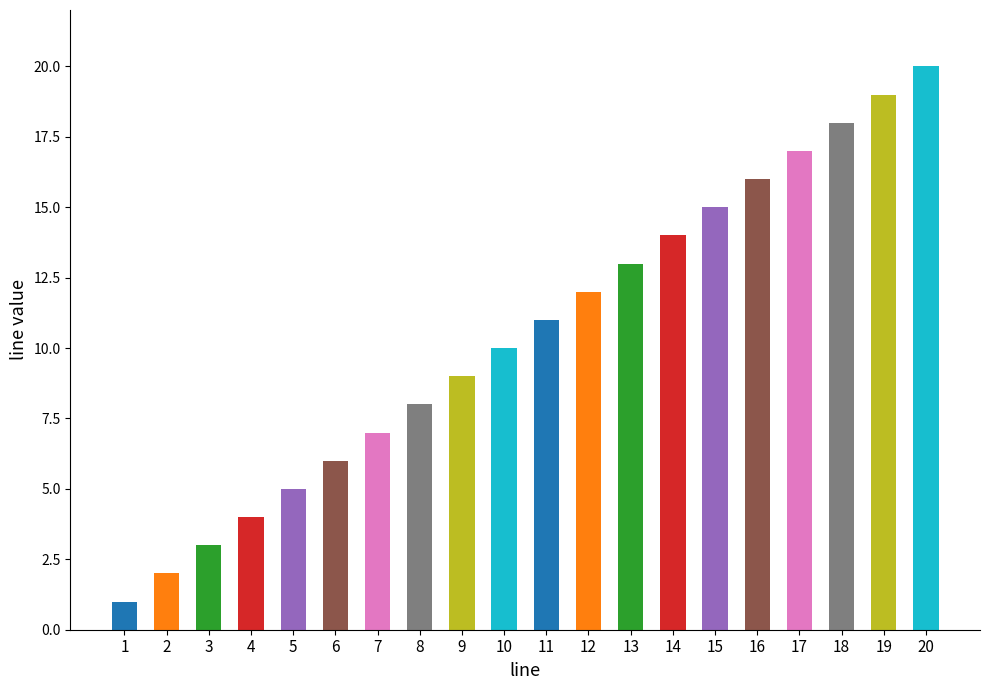

Does the chart contain any negative values?

No